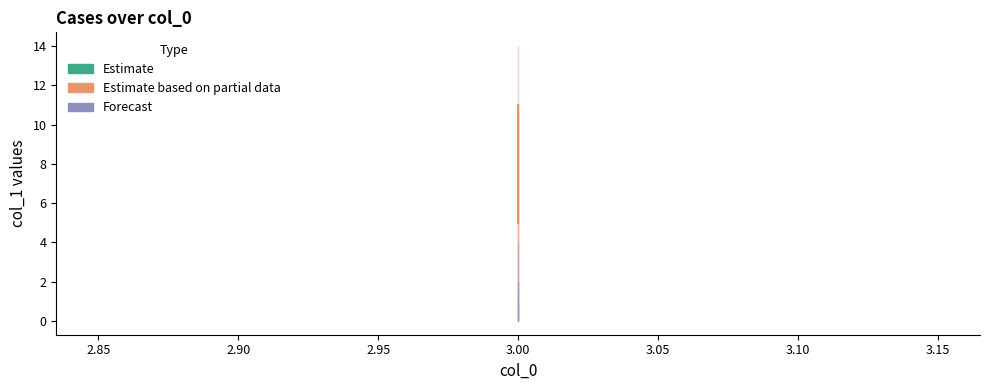

How many positive values does the Estimate series have?

1